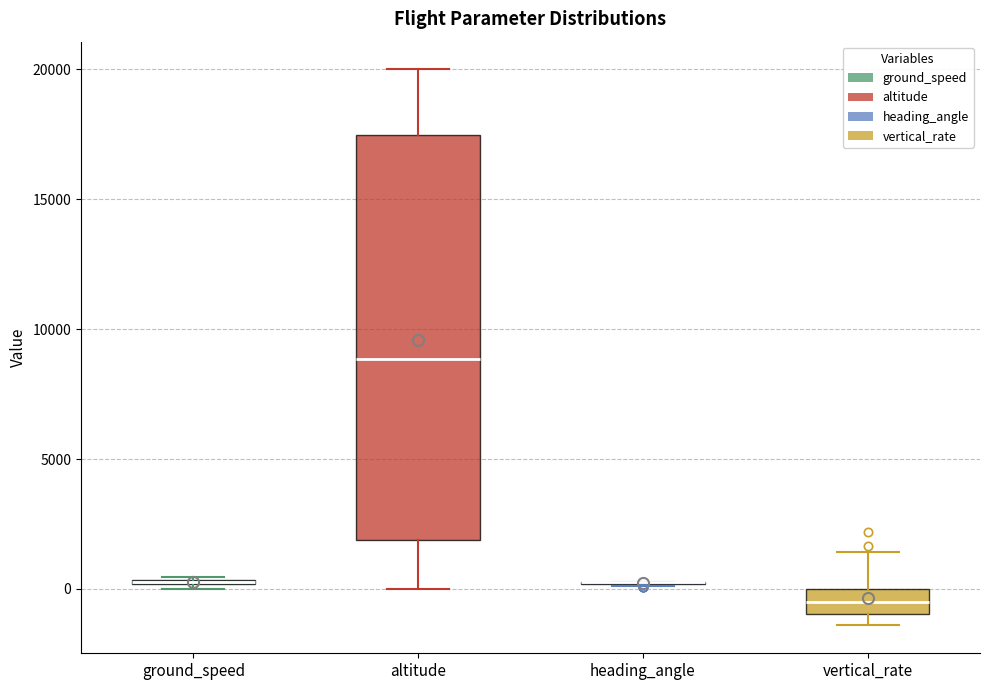

Where does the median line of the box for vertical_rate sit on the y-axis? The values are not printed on the chart, so give them approximately, as read against the axis.

-500